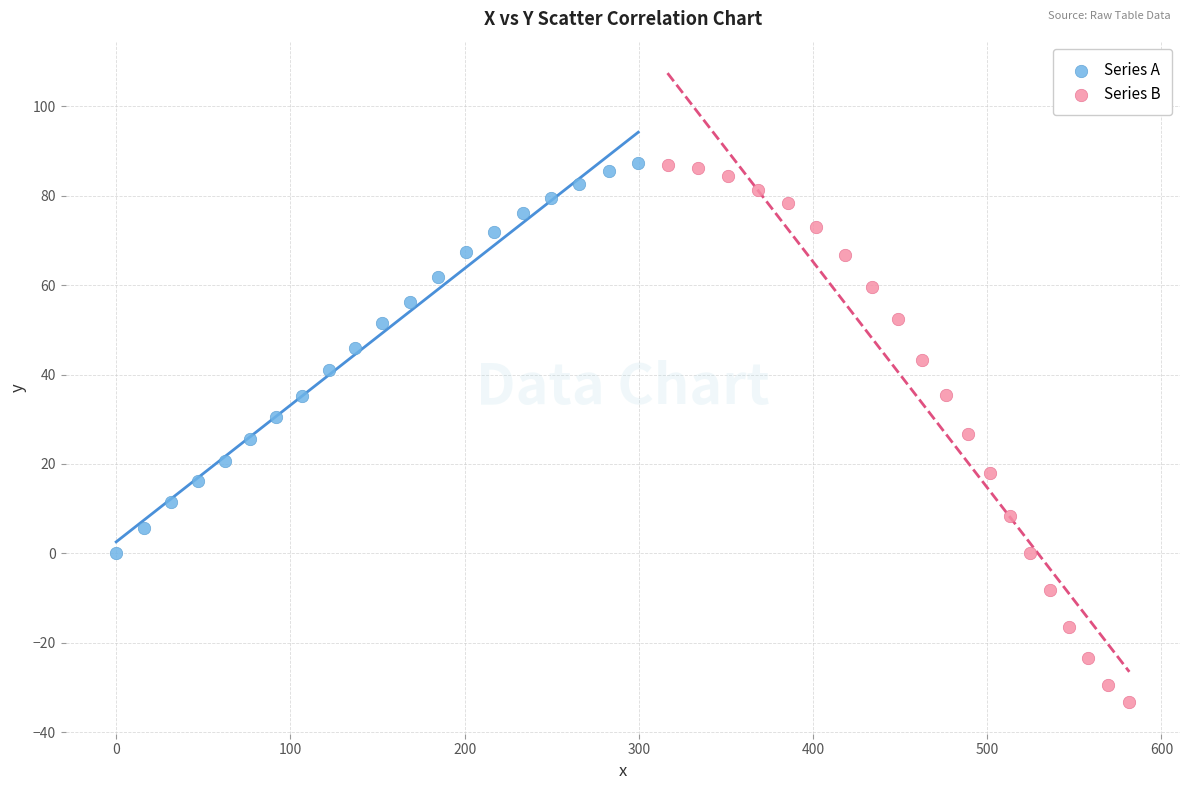

Which series has the widest spread of Y values?

Series B